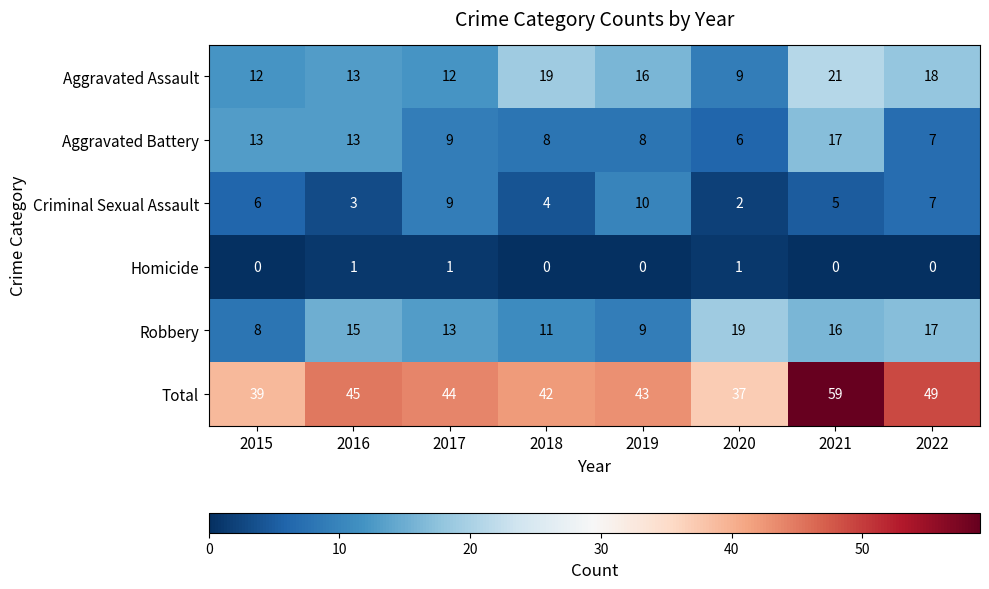

What is the difference between the Total values at 2015 and 2022?

10